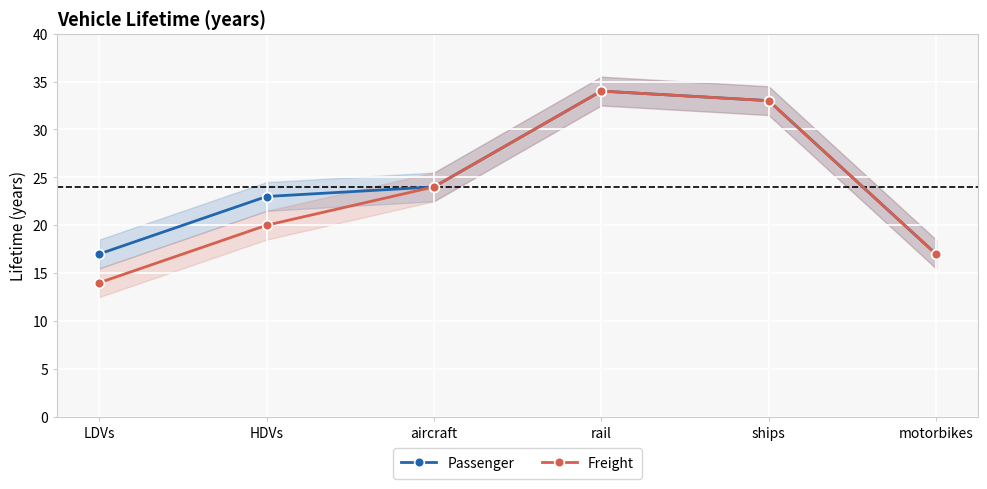

Is this an area chart (filled region under the line)?

No